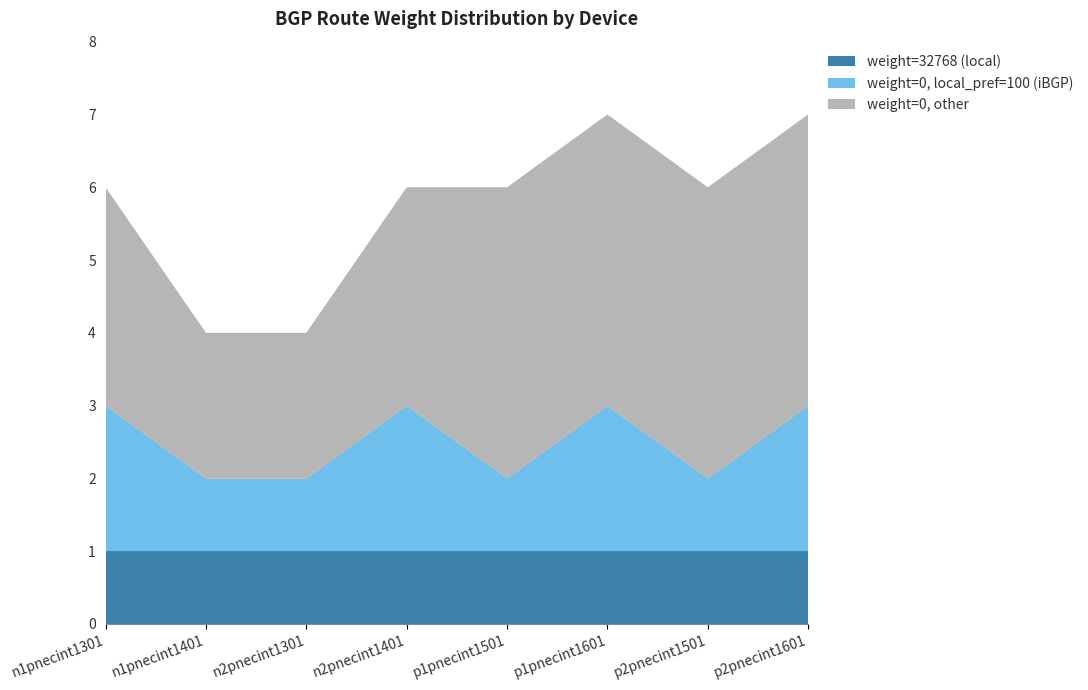

The value of weight=32768 (local) at p2pnecint1601 is 1. True or false?

True